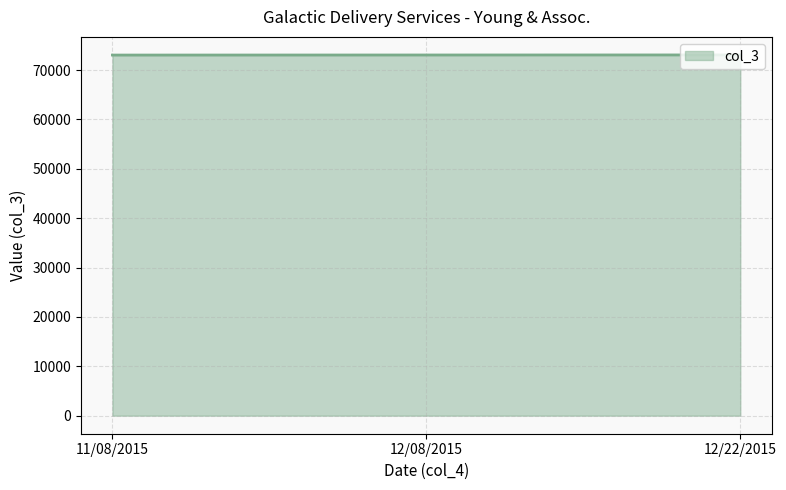

How many values are between 73047 and 73073?

3